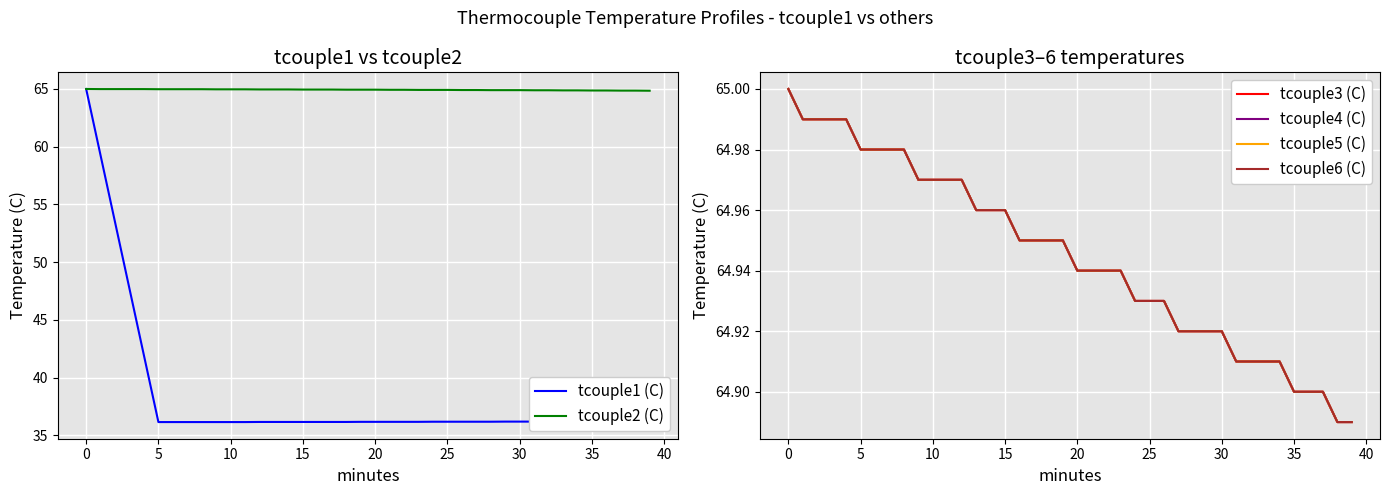

What is the minimum value for tcouple1 (C)?

36.2